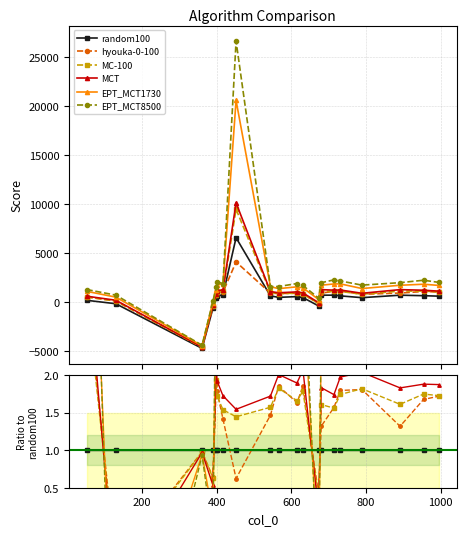

Is the value of EPT_MCT1730 at 15 greater than the value of MC-100 at 0?

No